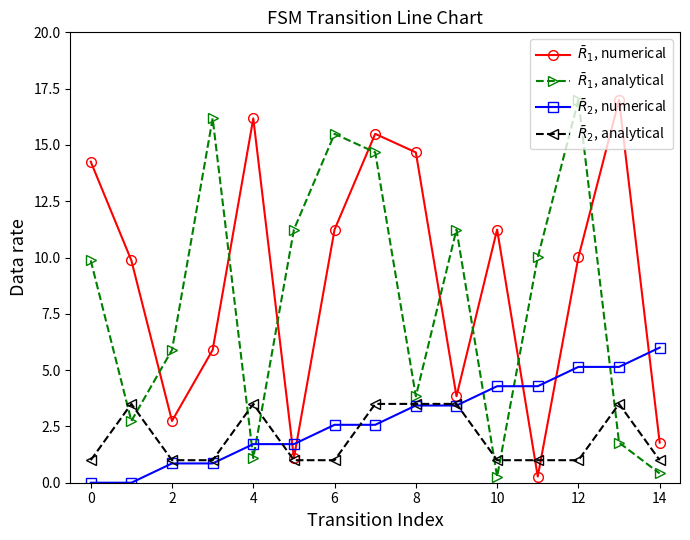

At how many categories does at least one series exceed 7?

13